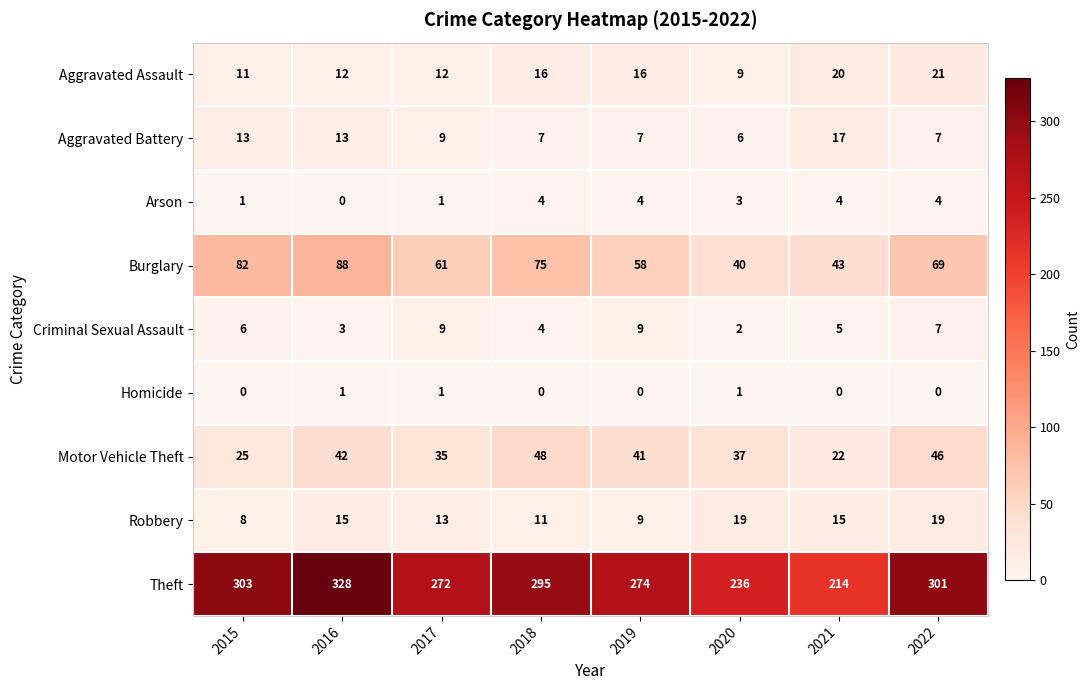

What is the difference between the Criminal Sexual Assault values at 2017 and 2020?

7